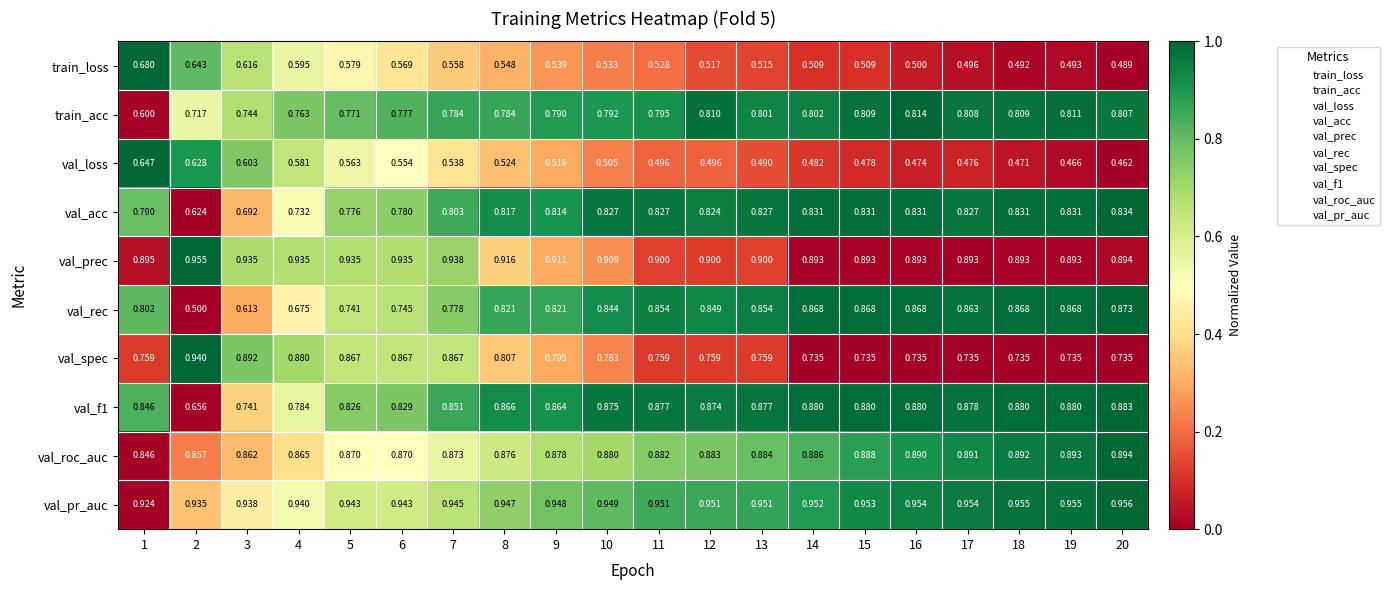

Which series has the largest range (max minus min)?

val_rec